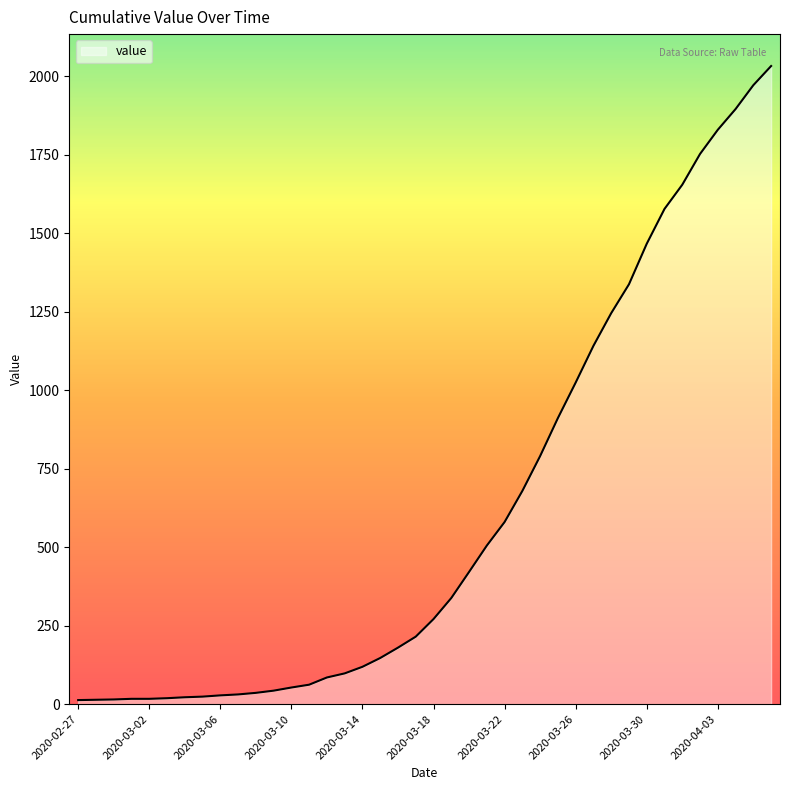

What is the greatest value displayed?

2032